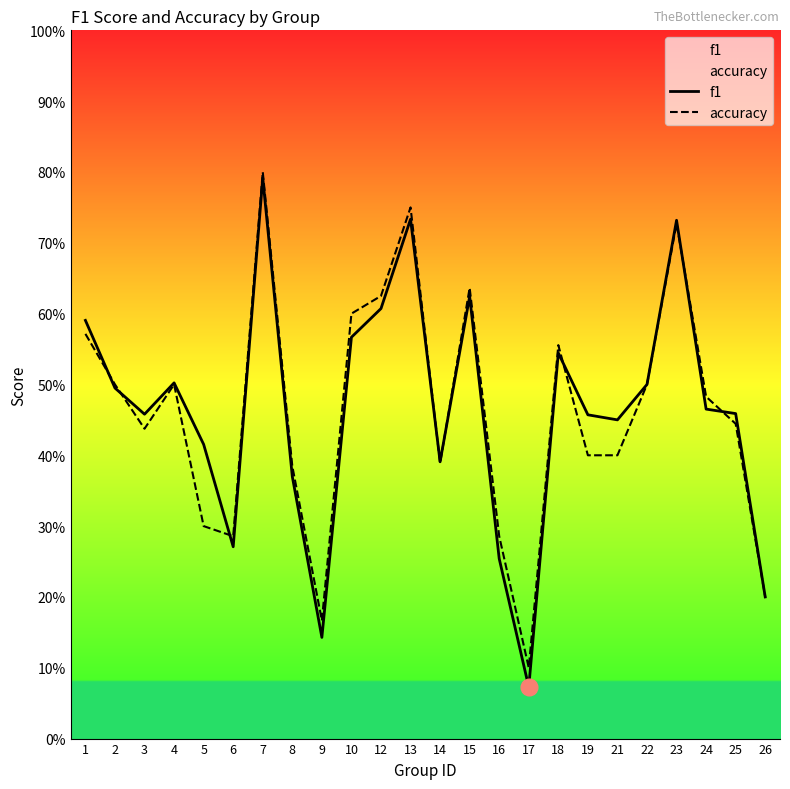

Is it true that accuracy equals 0.4 at 25?

True